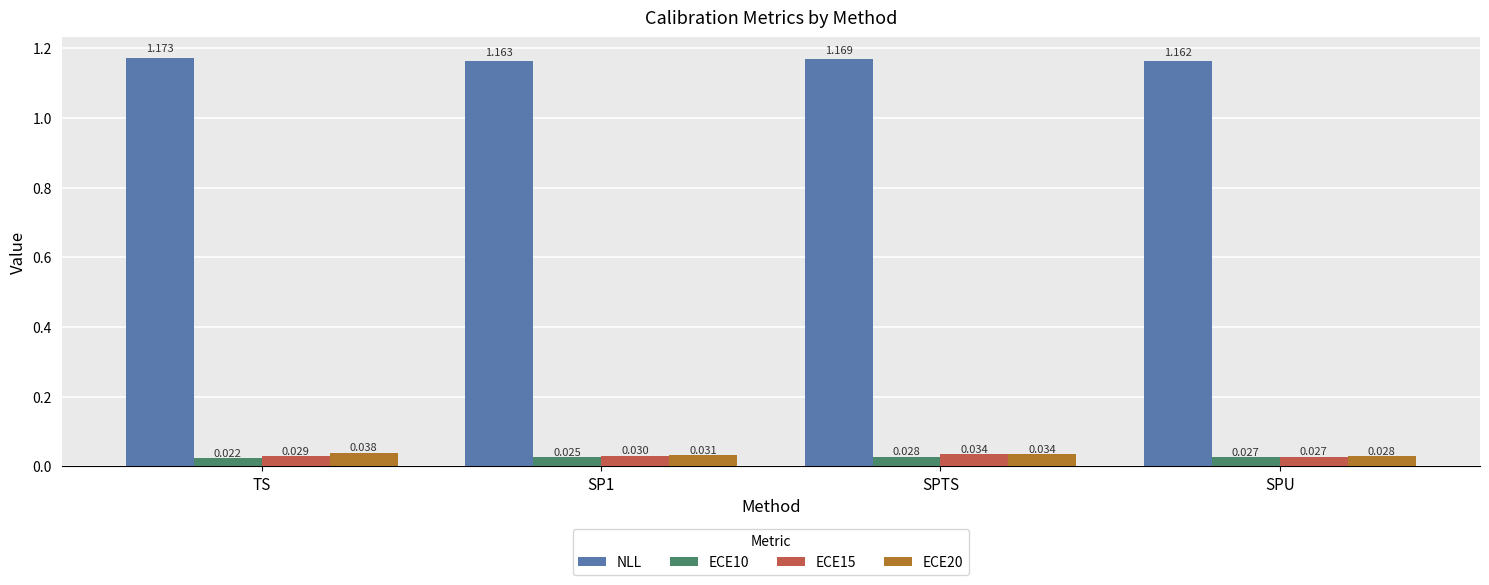

Where is ECE10 nearest to the value 0?

TS